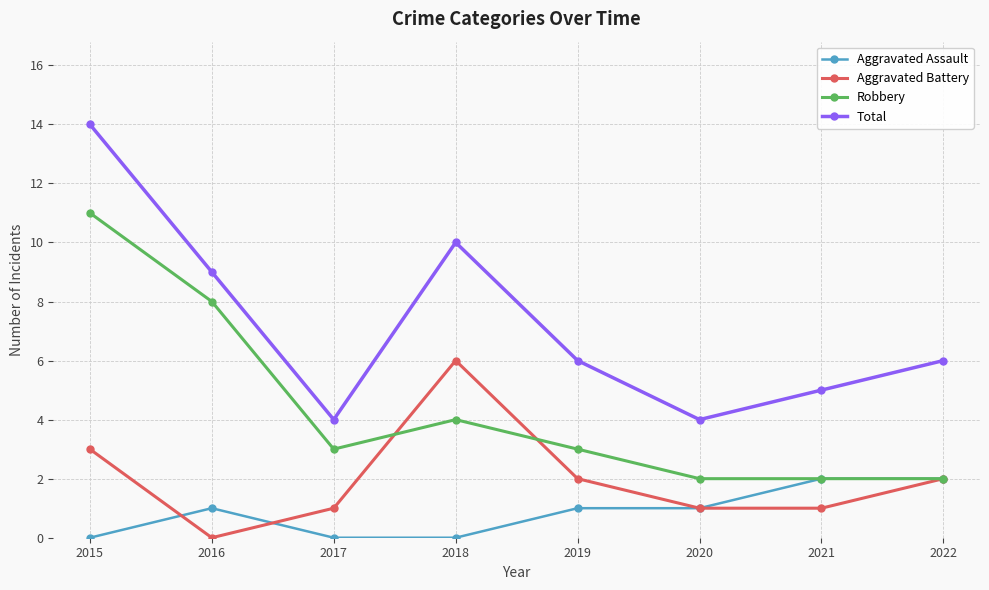

Reading left to right, what are all the values shown in this chart?

Aggravated Assault: 2015=0	2016=1	2017=0	2018=0	2019=1	2020=1	2021=2	2022=2
Aggravated Battery: 2015=3	2016=0	2017=1	2018=6	2019=2	2020=1	2021=1	2022=2
Robbery: 2015=11	2016=8	2017=3	2018=4	2019=3	2020=2	2021=2	2022=2
Total: 2015=14	2016=9	2017=4	2018=10	2019=6	2020=4	2021=5	2022=6